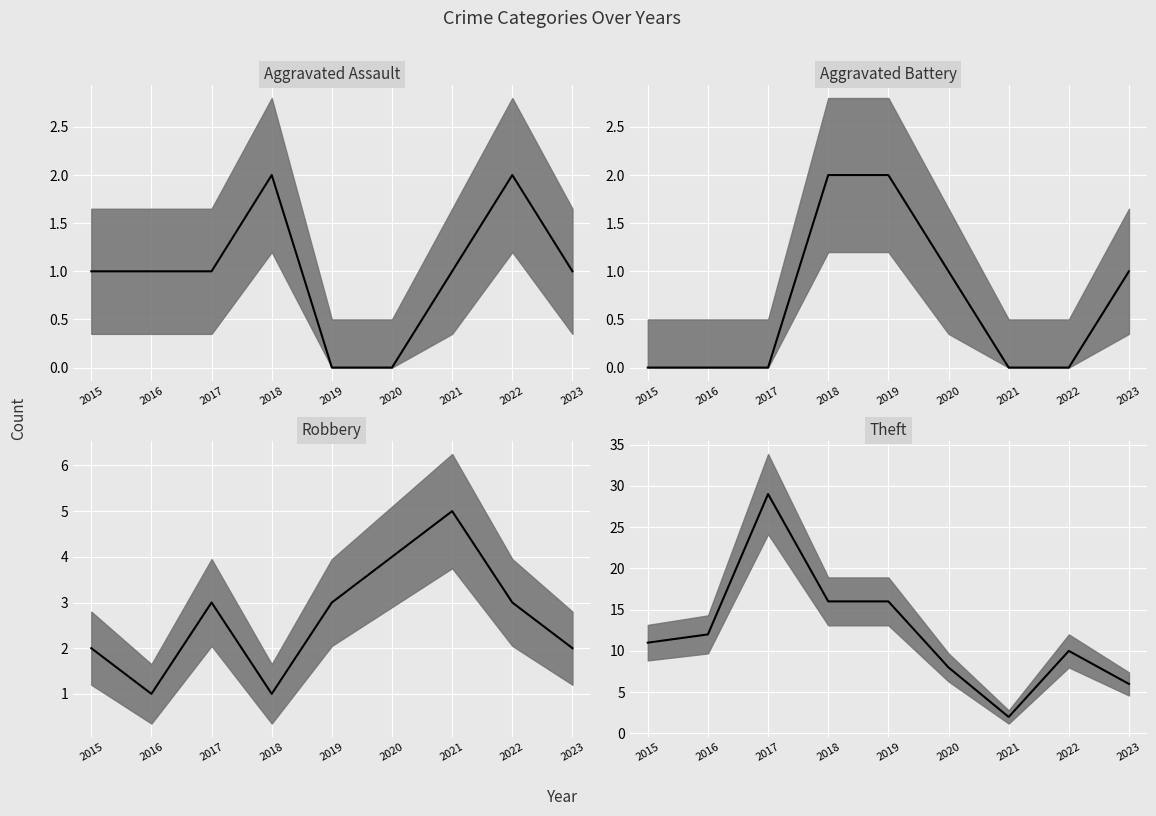

How many lines are shown in the chart?

4